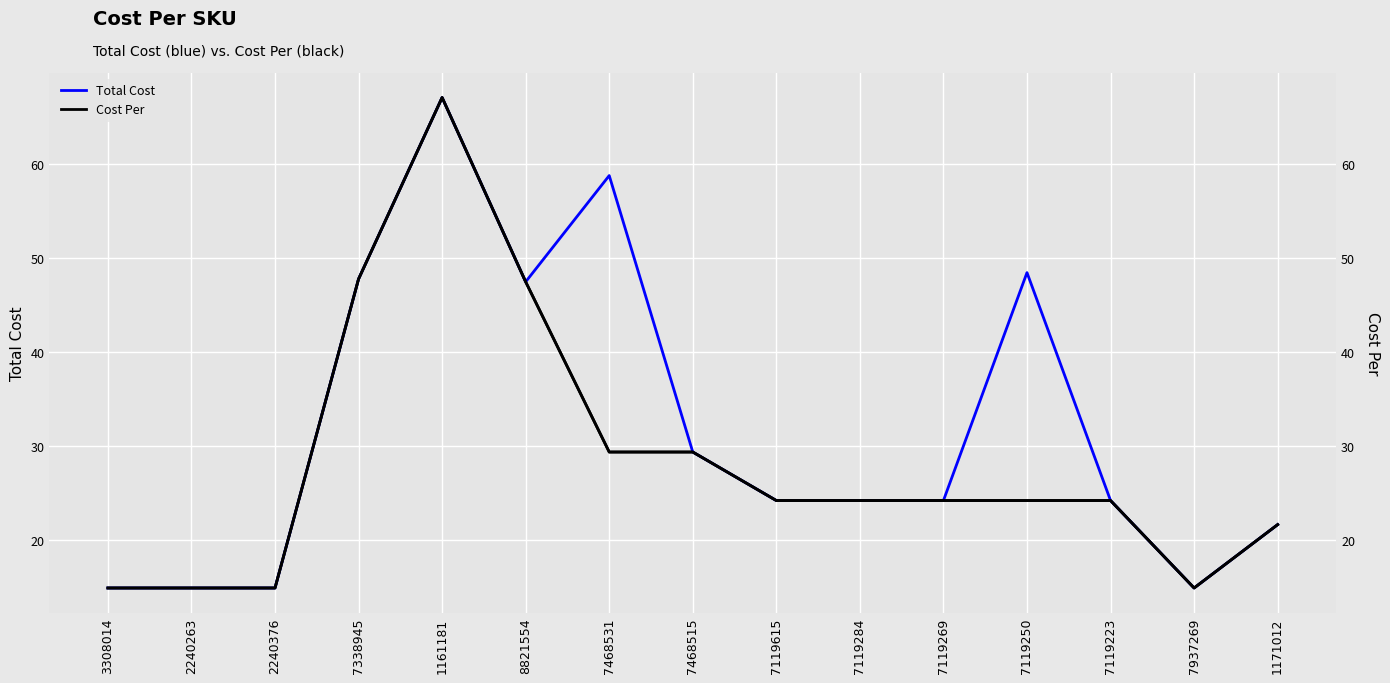

Reading right to left, extract all data points from this chart.

Total Cost: 1171012=21.7	7937269=14.9	7119223=24.2	7119250=48.5	7119269=24.2	7119284=24.2	7119615=24.2	7468515=29.4	7468531=58.8	8821554=47.5	1161181=67.1	7338945=47.8	2240376=14.9	2240263=14.9	3308014=14.9
Cost Per: 1171012=21.7	7937269=14.9	7119223=24.2	7119250=24.2	7119269=24.2	7119284=24.2	7119615=24.2	7468515=29.4	7468531=29.4	8821554=47.5	1161181=67.1	7338945=47.8	2240376=14.9	2240263=14.9	3308014=14.9